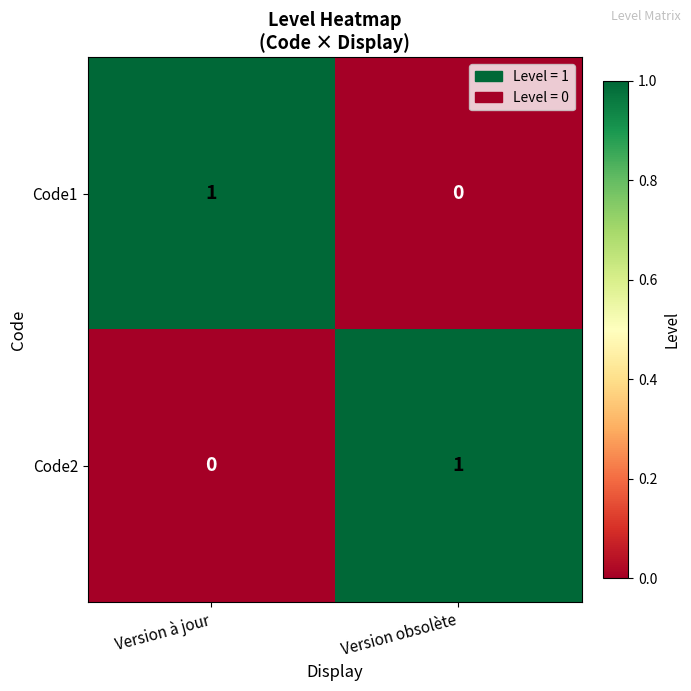

Reading right to left, list all the values displayed in this chart.

Code1: Version obsolète=0	Version à jour=1
Code2: Version obsolète=1	Version à jour=0